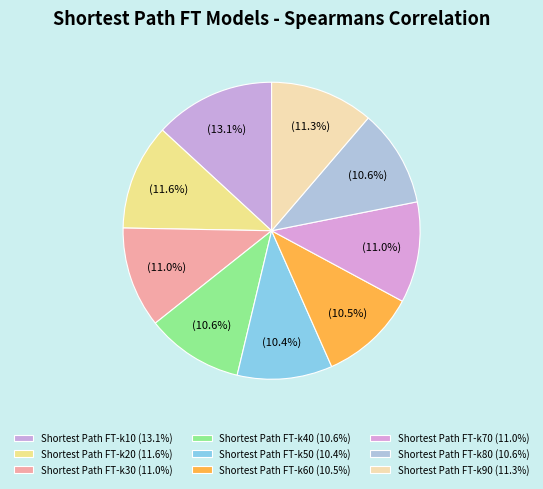

Count the number of slices in the pie.

9